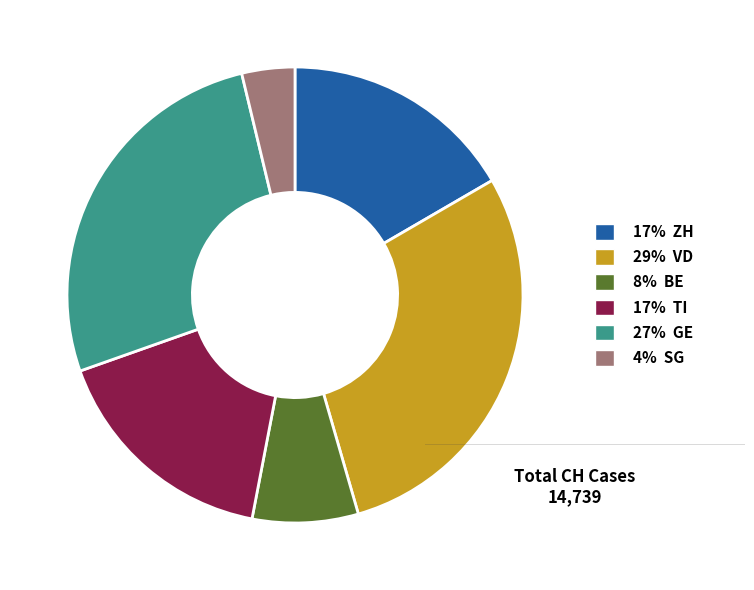

Count the number of slices in the pie.

6